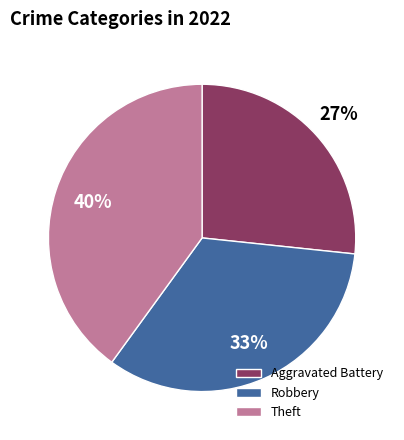

The Aggravated Battery slice represents 27% of the pie. True or false?

True